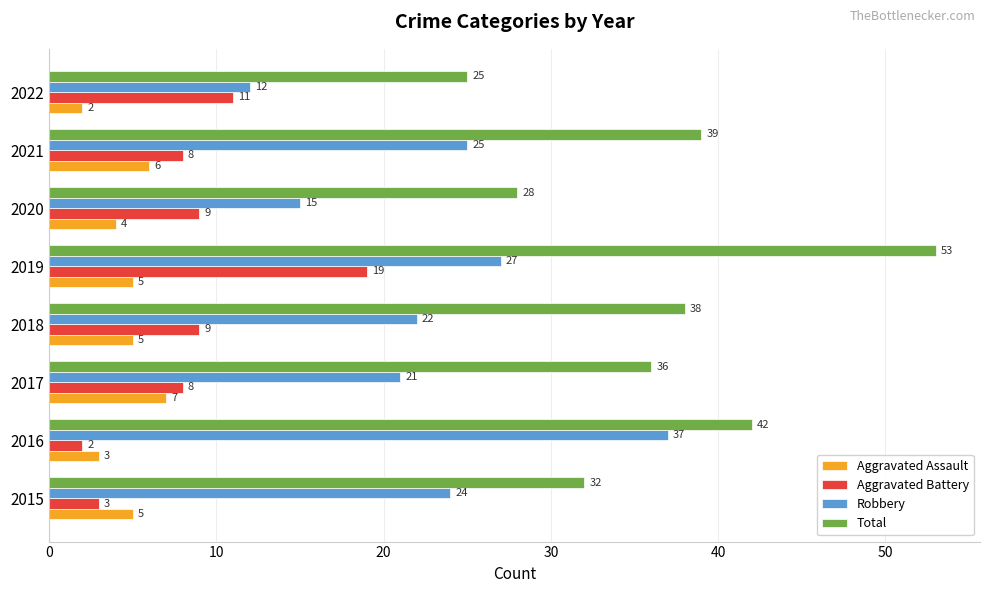

What is the sum of the Total values at 2015 and 2016?

74